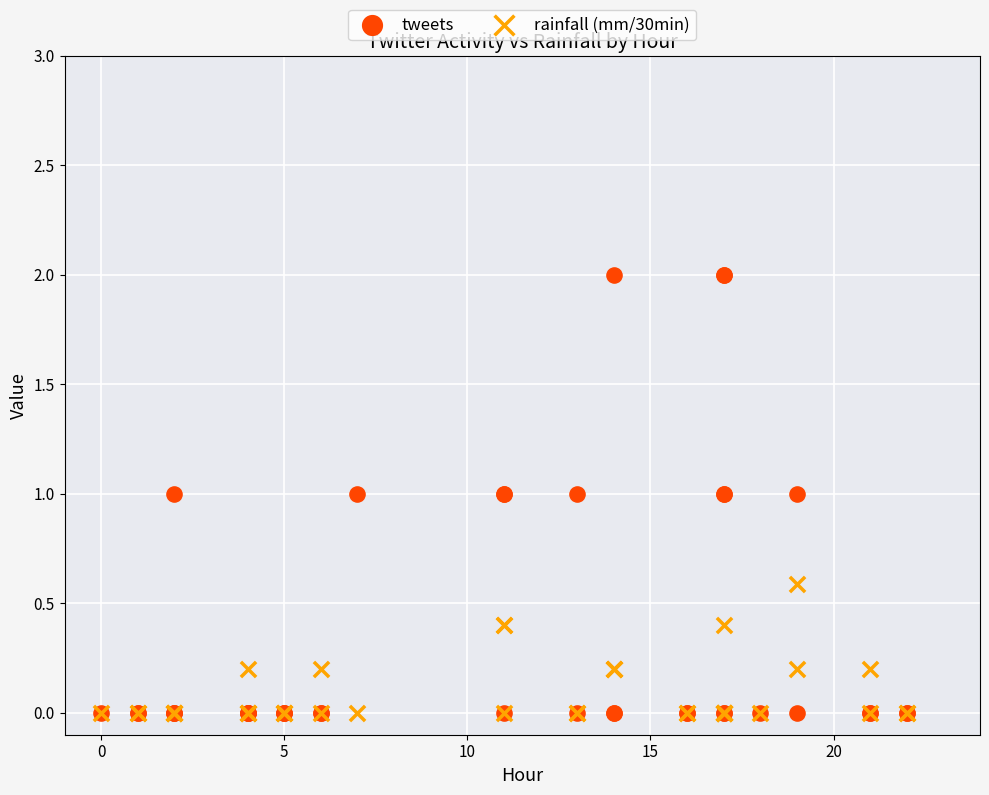

What are all the series names shown in the legend?

tweets, rainfall (mm/30min)